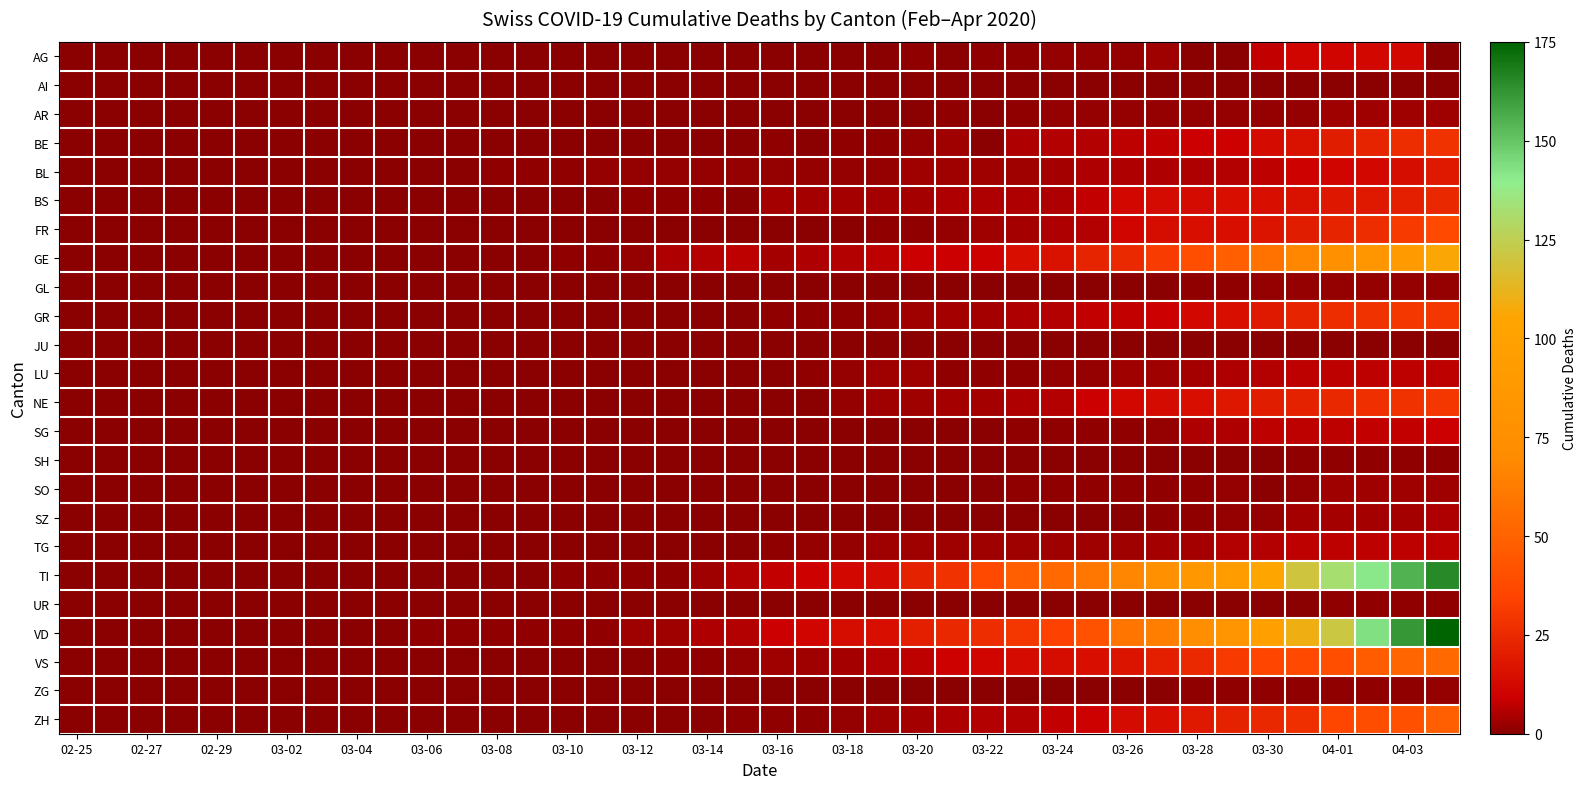

Which series has the widest spread of values?

VD